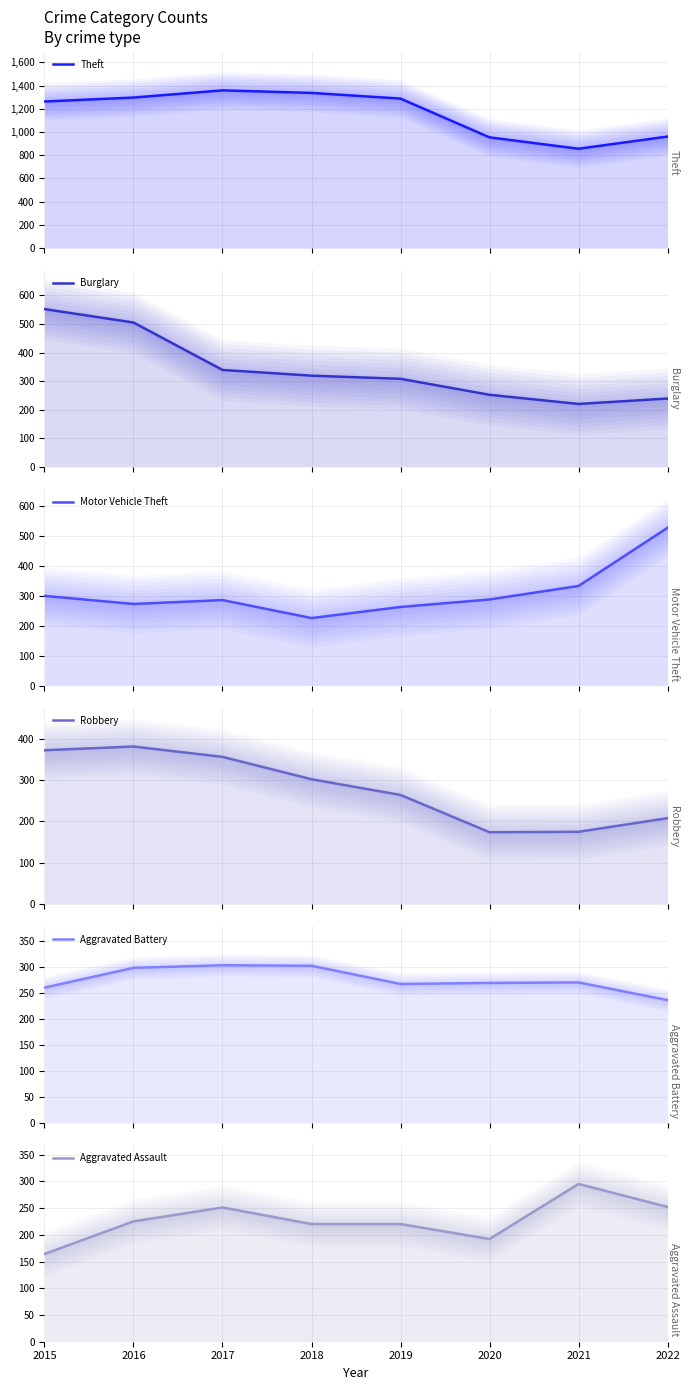

What is the spread (max minus min) of values at 2017?

1108